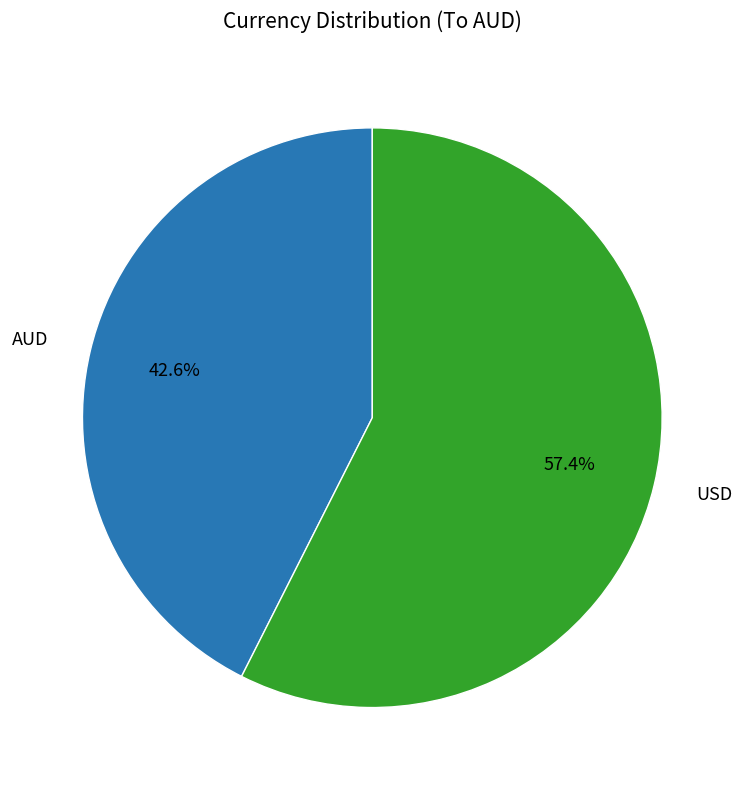

Rank the categories by value from lowest to highest.

AUD, USD